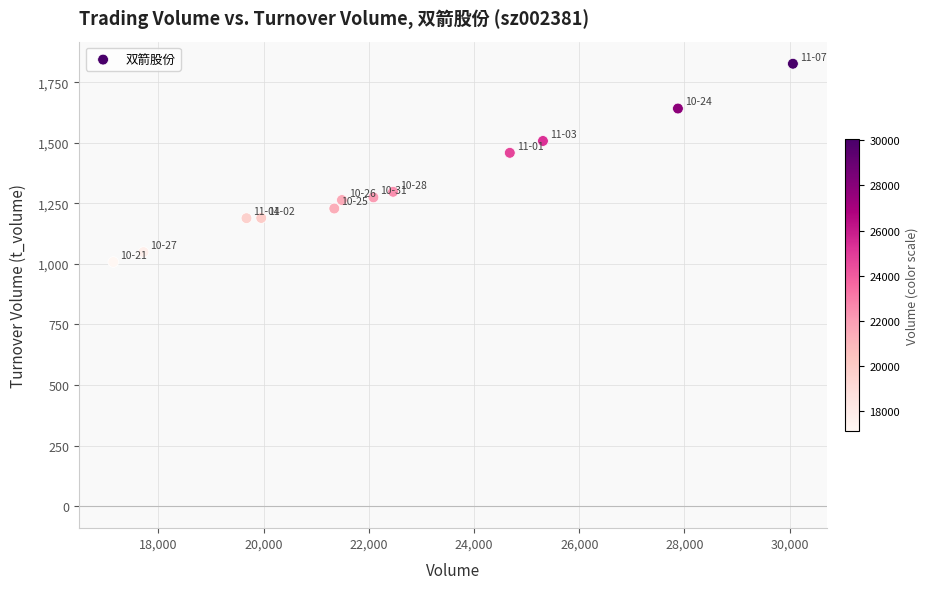

What is the range of X values (max minus min)?

12920